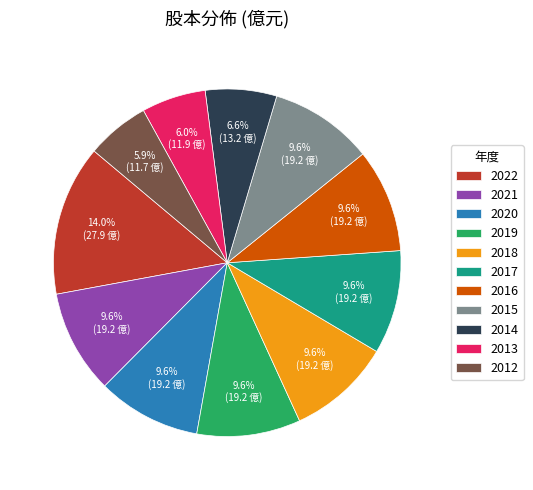

To the nearest percent, what is the difference between the 2012 and 2020 slice percentages?

4%